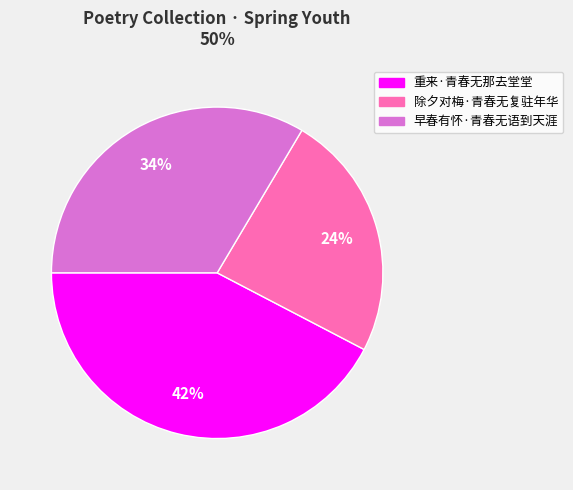

Count the number of slices in the pie.

3